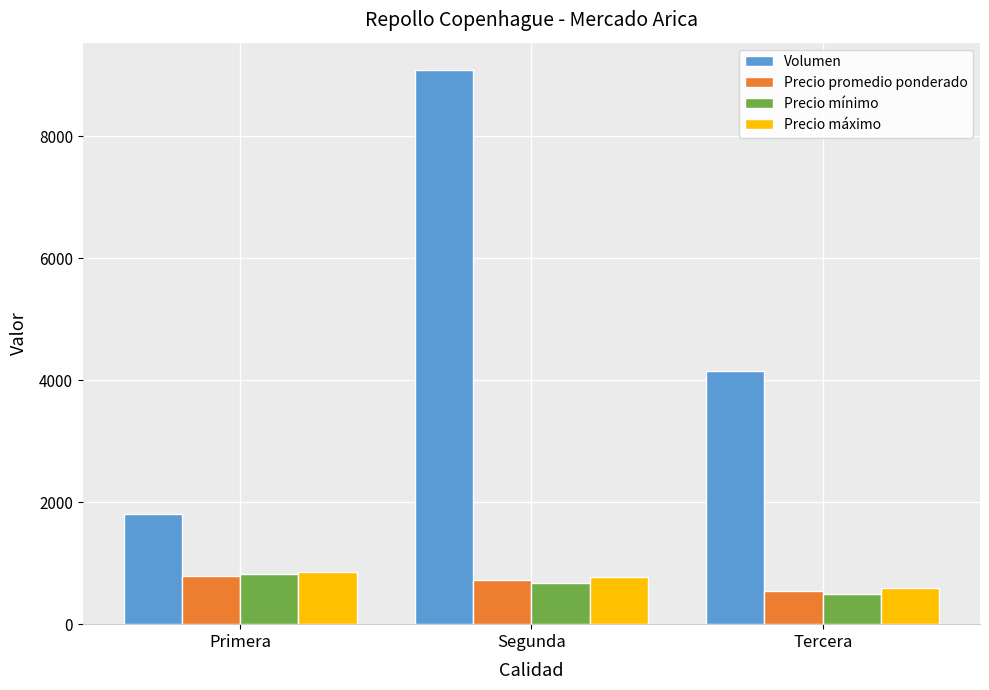

What is the label of the 1st bar from the right?

Tercera